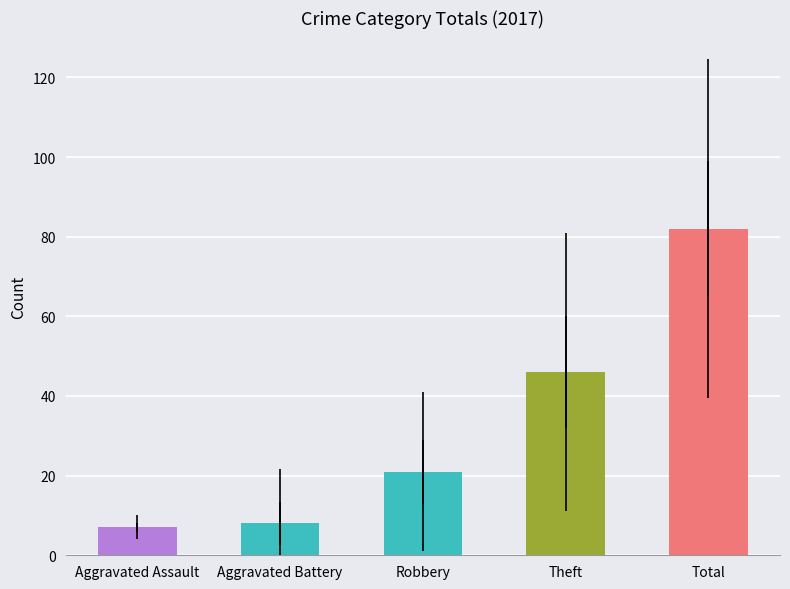

What is the sum of the values at Robbery and Aggravated Battery?

29